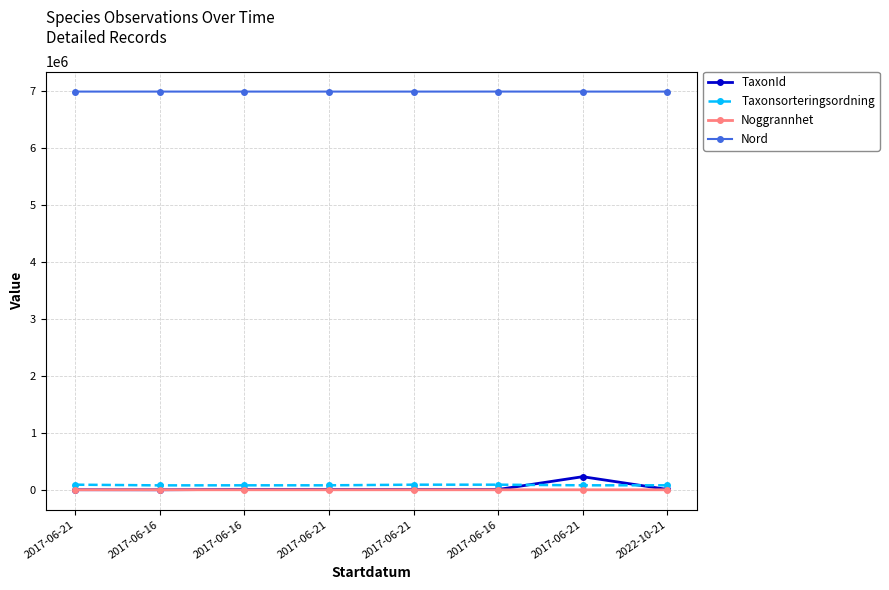

True or false: Nord and Noggrannhet cross at least once.

False